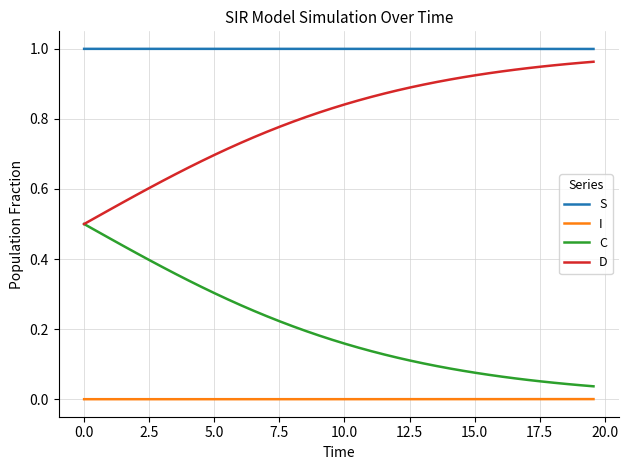

True or false: S and D intersect in this chart.

False